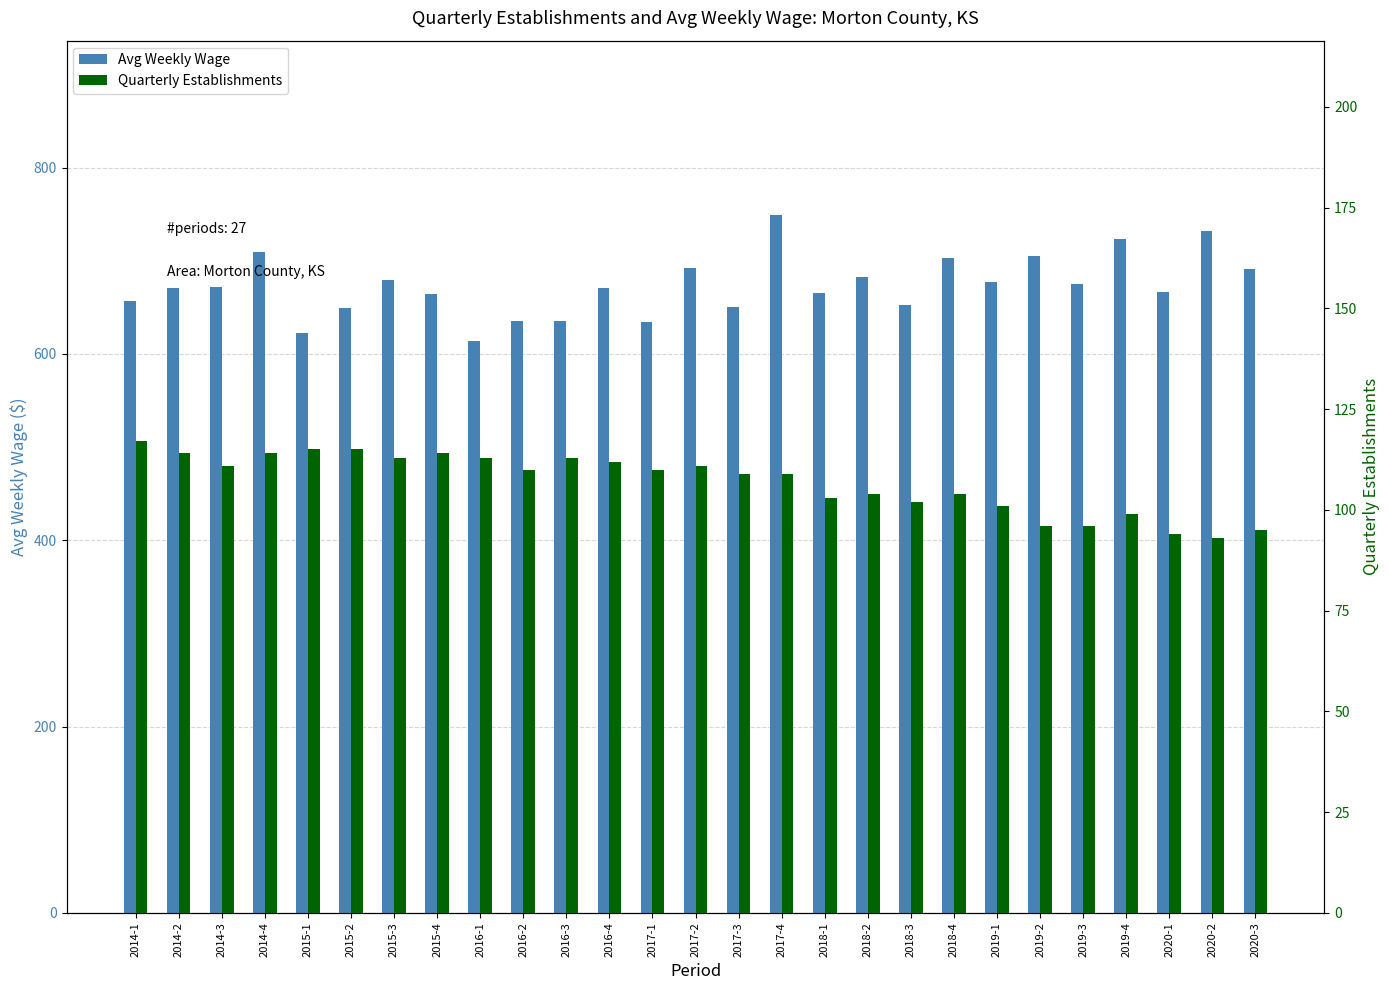

List the series in order of their overall mean, lowest first.

Quarterly Establishments, Avg Weekly Wage